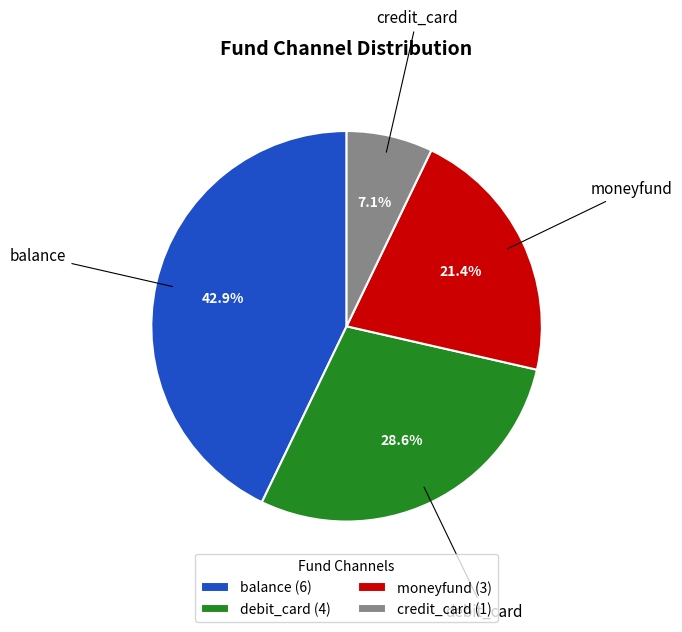

What percentage is the credit_card slice, to the nearest percent?

7%